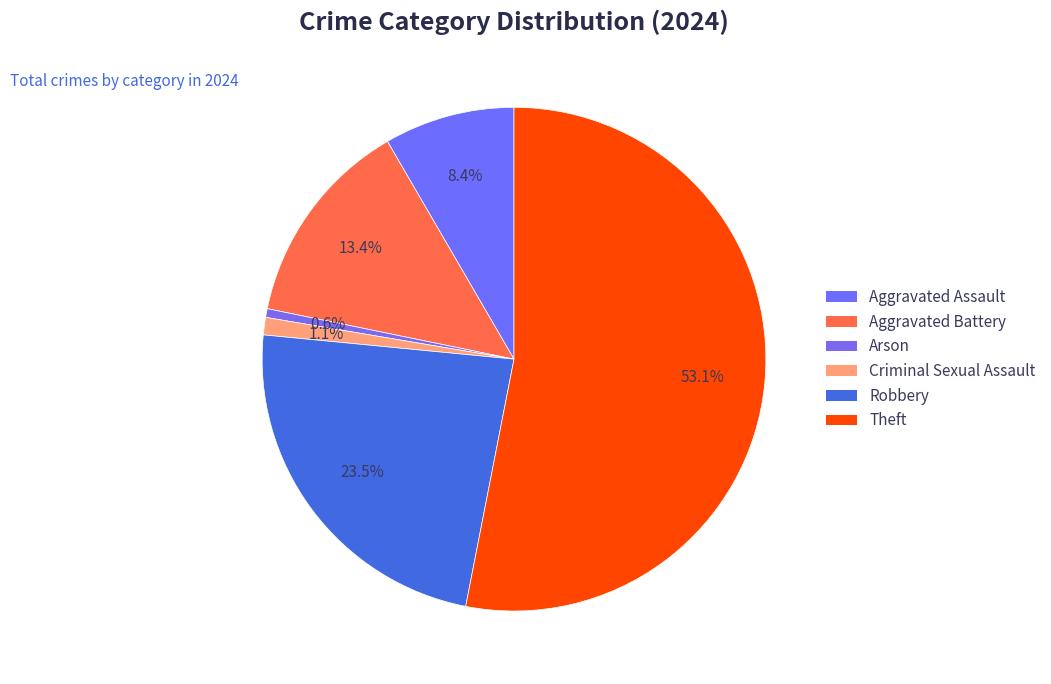

What is the total percentage of Aggravated Battery and Arson?

14.0%